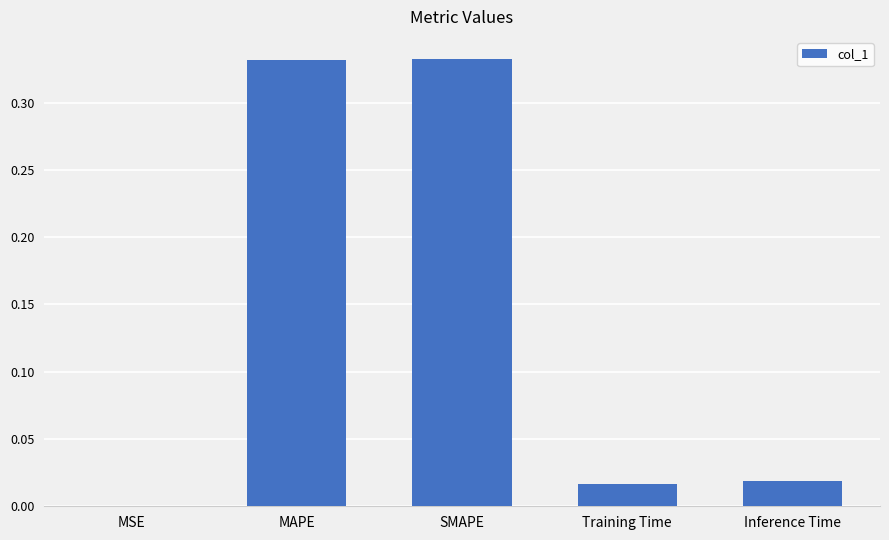

Is it true that the value at SMAPE is 0.1?

False